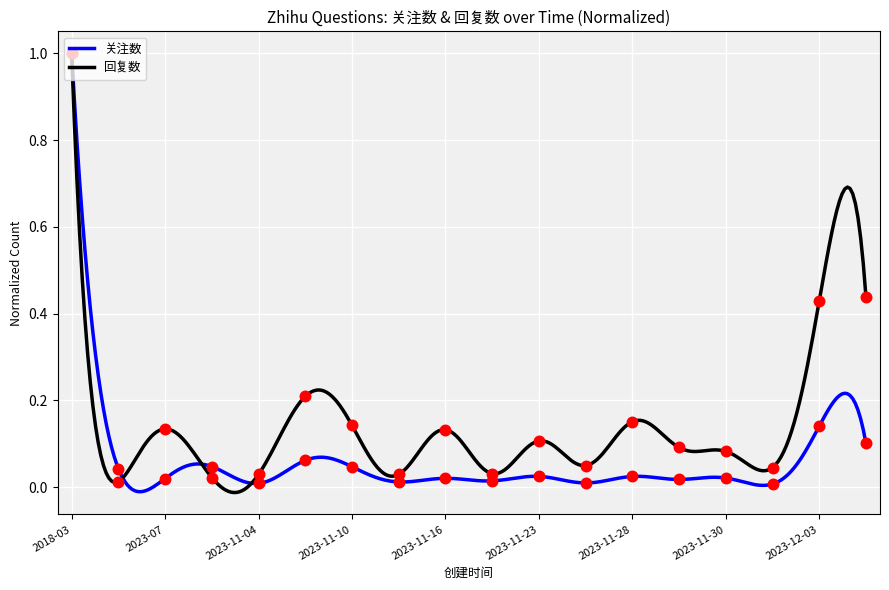

Which series reaches the maximum Y coordinate?

关注数